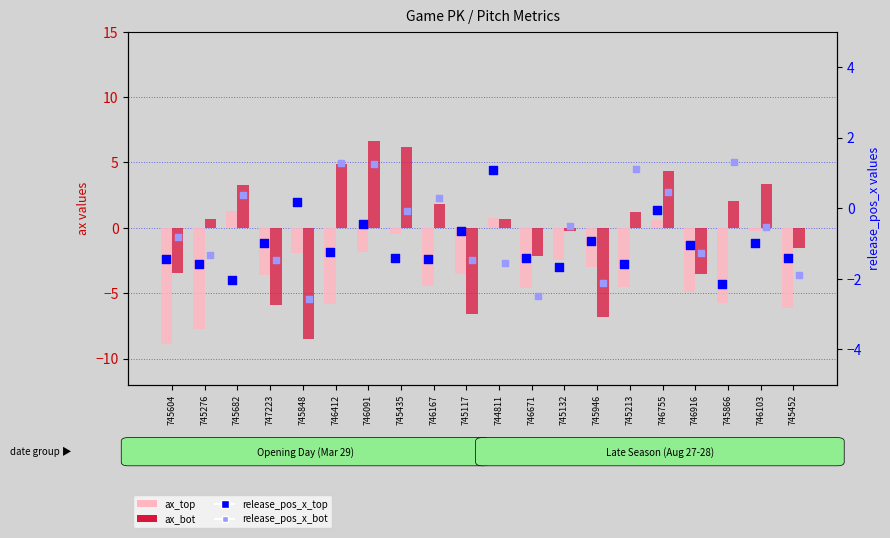

Is the value of release_pos_x_bot at 745946 greater than the value of ax_top at 746916?

Yes